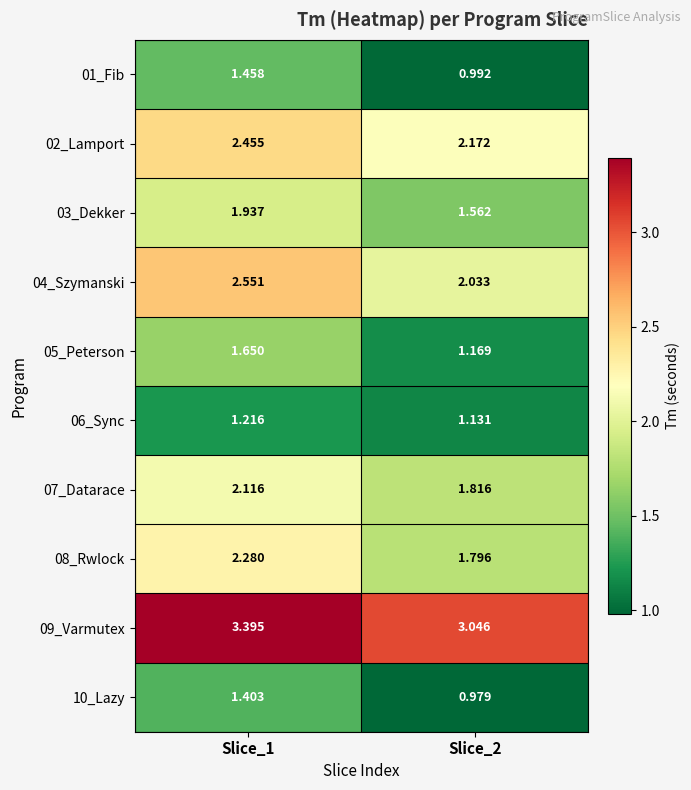

How many categories are shown in the chart?

2